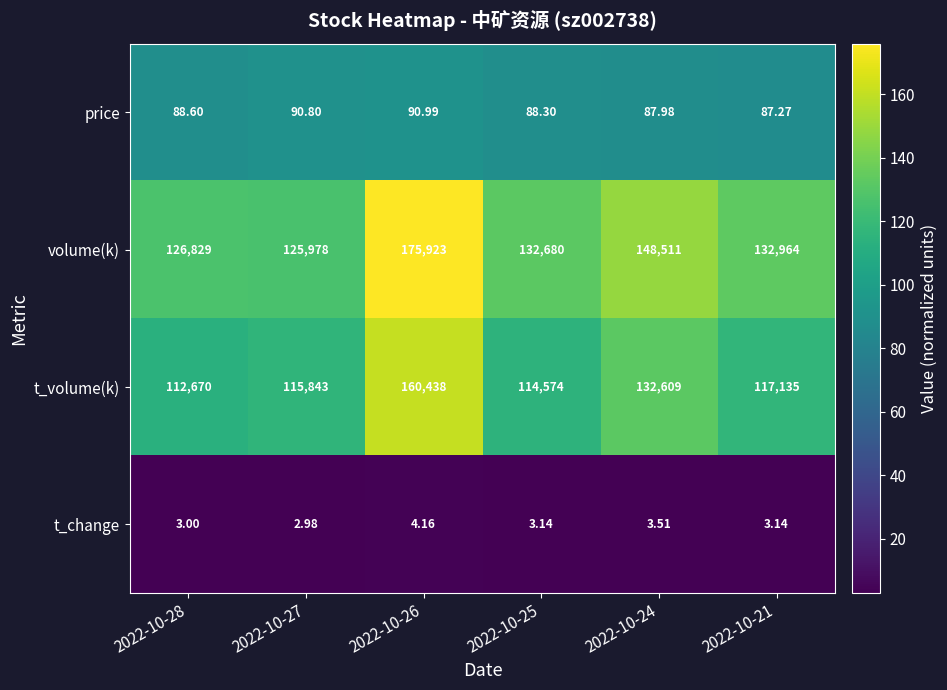

Rank the series by their maximum value, from lowest to highest.

t_change, price, t_volume(k), volume(k)